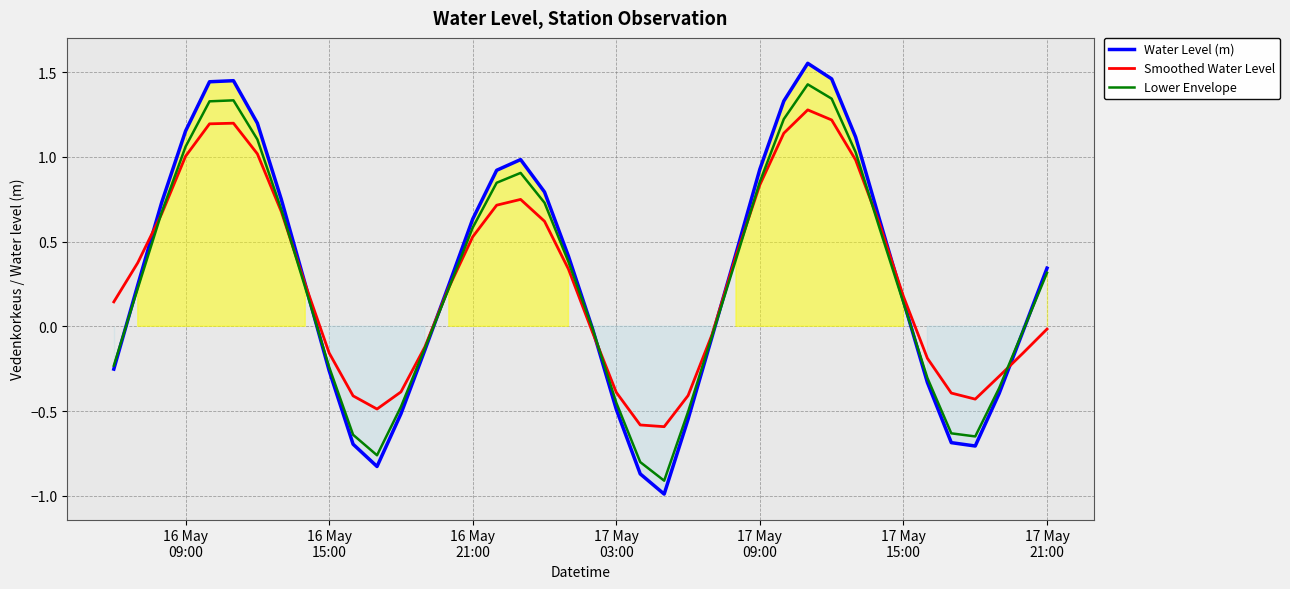

True or false: Water Level (m) has more than 2 interior local peaks.

True